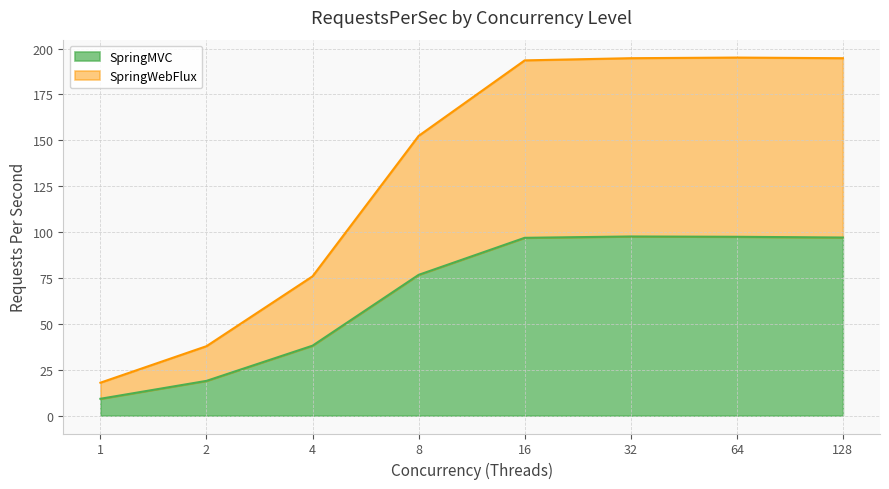

True or false: SpringMVC has more than 0 points higher than both neighbors.

True